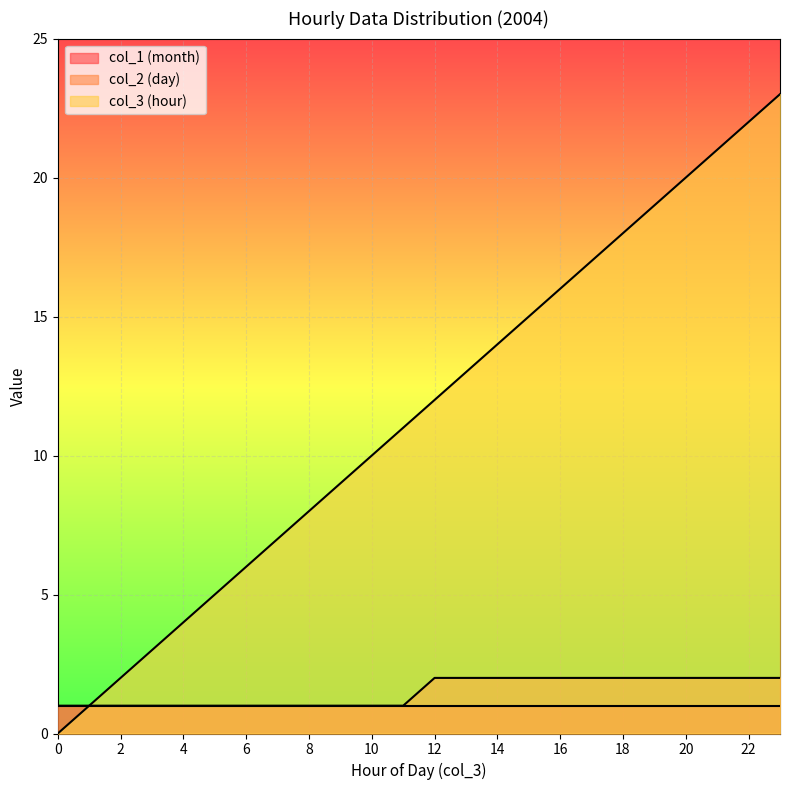

How many lines are shown in the chart?

3